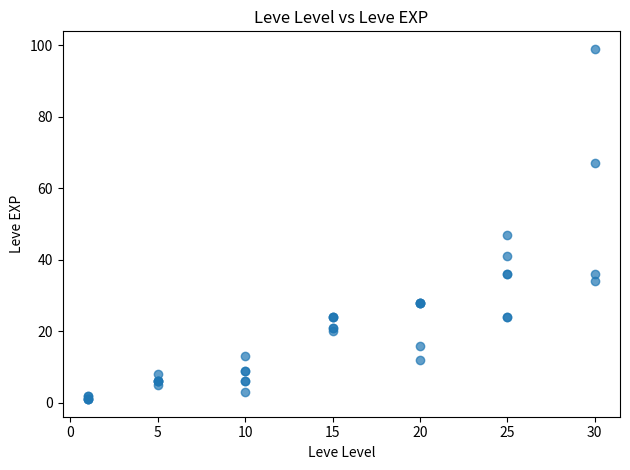

What Y value in the scatter plot is closest to 50?

47